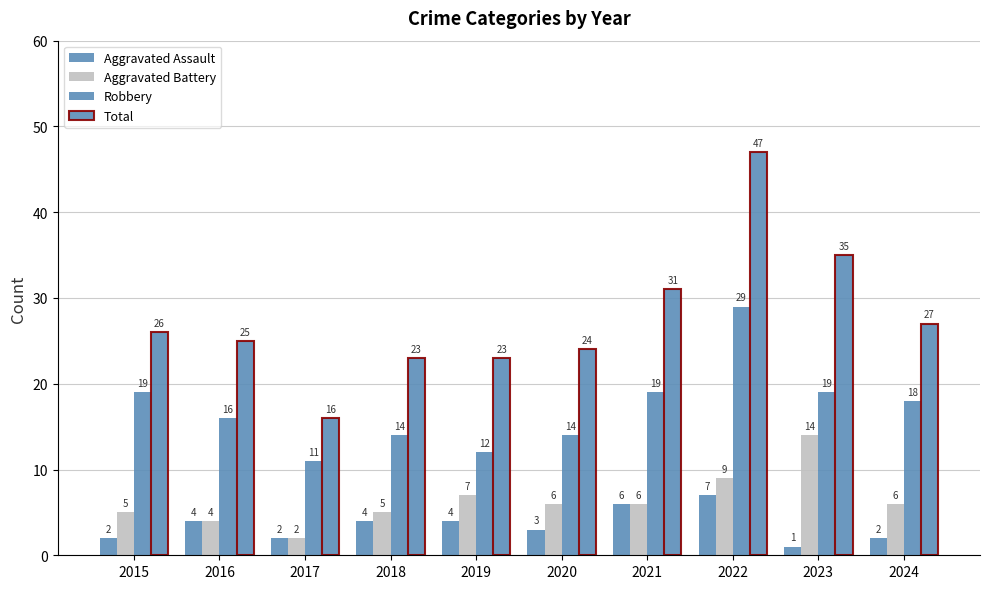

Which series has the largest total across all categories?

Total